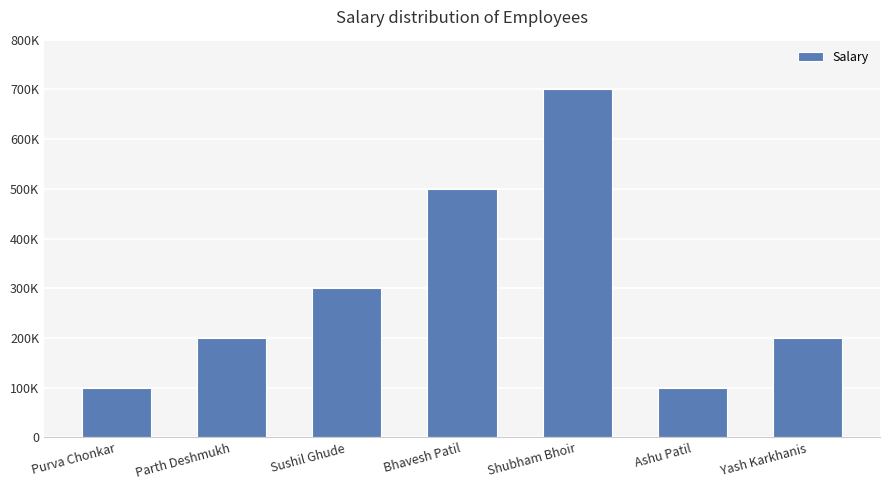

Which label corresponds to the largest value in the chart?

Shubham Bhoir